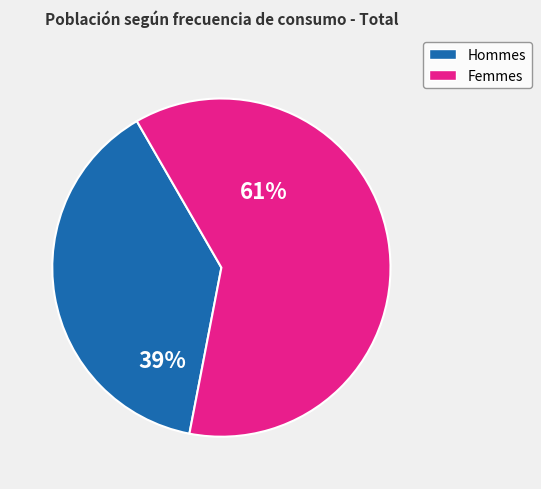

Is there a majority slice in this chart?

Yes